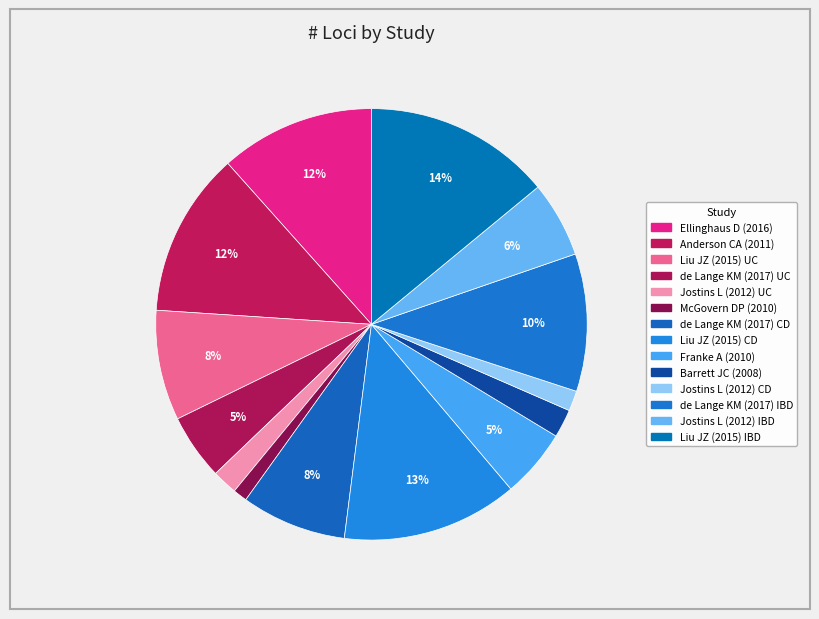

To the nearest percent, what is the combined percentage of Franke A (2010) and Liu JZ (2015) UC?

13%